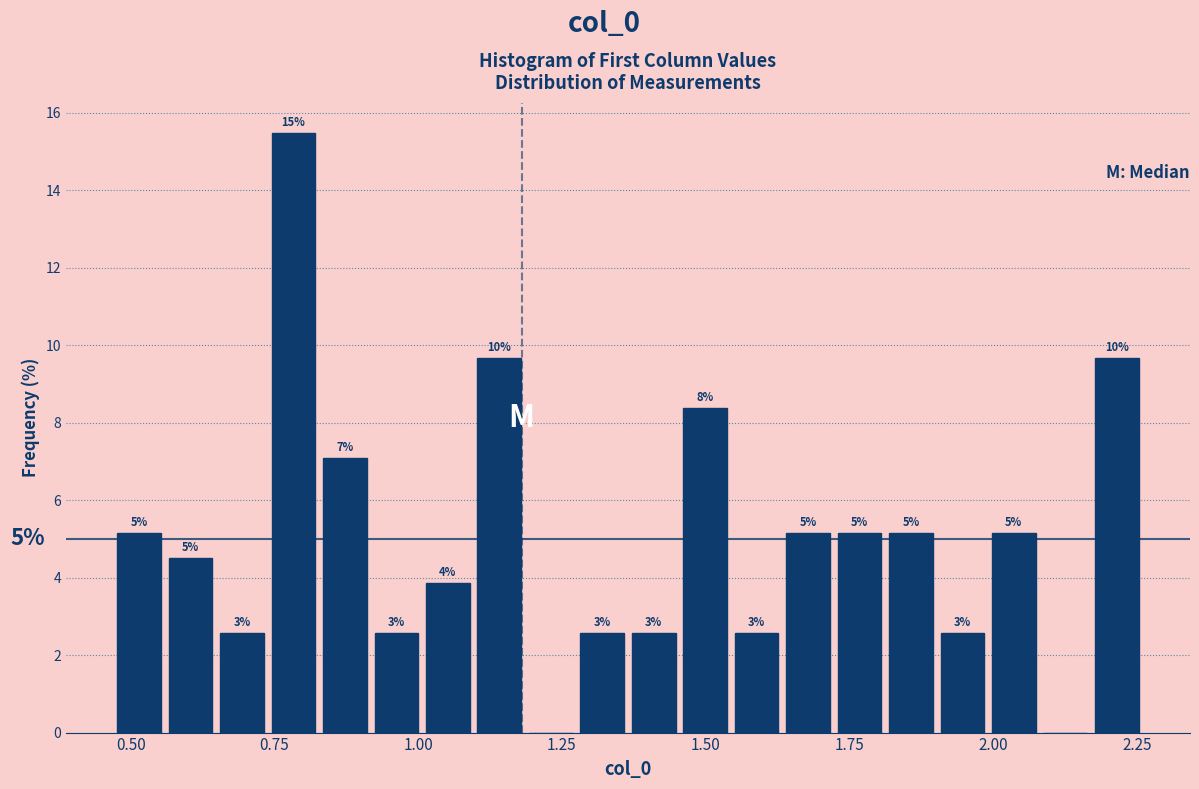

Around what value on the x-axis is the tallest bar? Give the approximate position of its centre, as read against the axis.

0.80